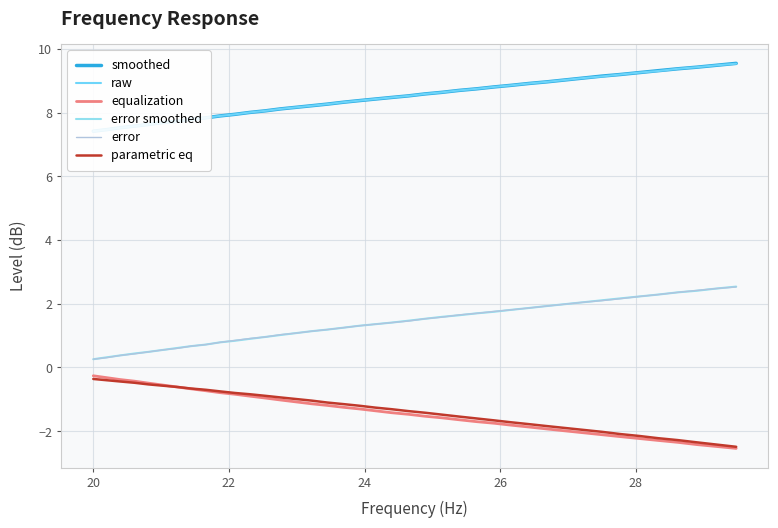

Reading left to right, what are all the values shown in this chart?

smoothed: 7.4	7.5	7.5	7.6	7.6	7.7	7.7	7.8	7.8	7.9	8.0	8.0	8.1	8.1	8.2	8.2	8.3	8.3	8.4	8.4	8.5	8.5	8.6	8.6	8.7	8.8	8.8	8.9	8.9	9.0	9.0	9.1	9.2	9.2	9.3	9.3	9.4	9.4	9.5	9.6
raw: 7.4	7.5	7.5	7.6	7.6	7.7	7.7	7.8	7.8	7.9	8.0	8.0	8.1	8.1	8.2	8.2	8.3	8.3	8.4	8.4	8.5	8.5	8.6	8.6	8.7	8.8	8.8	8.9	8.9	9.0	9.0	9.1	9.1	9.2	9.3	9.3	9.4	9.4	9.5	9.5
equalization: -0.3	-0.3	-0.4	-0.4	-0.5	-0.6	-0.6	-0.7	-0.7	-0.8	-0.8	-0.9	-1.0	-1.0	-1.1	-1.1	-1.2	-1.2	-1.3	-1.4	-1.4	-1.5	-1.5	-1.6	-1.6	-1.7	-1.8	-1.8	-1.9	-1.9	-2.0	-2.0	-2.1	-2.2	-2.2	-2.3	-2.4	-2.4	-2.5	-2.5
error smoothed: 0.3	0.3	0.4	0.4	0.5	0.6	0.6	0.7	0.7	0.8	0.8	0.9	1.0	1.0	1.1	1.1	1.2	1.2	1.3	1.4	1.4	1.5	1.5	1.6	1.6	1.7	1.8	1.8	1.9	1.9	2.0	2.0	2.1	2.2	2.2	2.3	2.4	2.4	2.5	2.5
error: 0.3	0.3	0.4	0.4	0.5	0.6	0.6	0.7	0.7	0.8	0.8	0.9	1.0	1.0	1.1	1.1	1.2	1.2	1.3	1.4	1.4	1.5	1.5	1.6	1.6	1.7	1.8	1.8	1.9	1.9	2.0	2.0	2.1	2.2	2.2	2.3	2.4	2.4	2.5	2.5
parametric eq: -0.4	-0.4	-0.4	-0.5	-0.5	-0.6	-0.6	-0.7	-0.7	-0.8	-0.8	-0.8	-0.9	-0.9	-1.0	-1.0	-1.1	-1.1	-1.2	-1.3	-1.3	-1.4	-1.4	-1.5	-1.5	-1.6	-1.7	-1.7	-1.8	-1.8	-1.9	-2.0	-2.0	-2.1	-2.1	-2.2	-2.3	-2.4	-2.4	-2.5